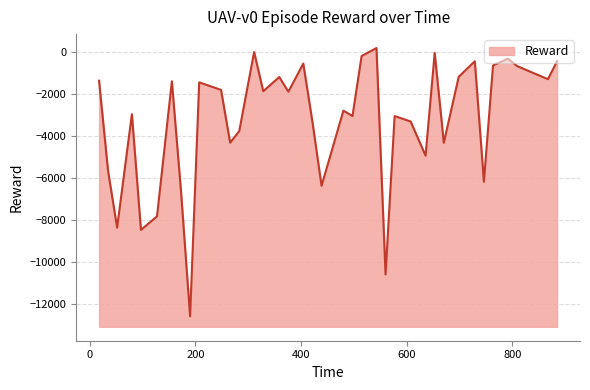

What is the difference between the maximum and minimum values?

12806.8